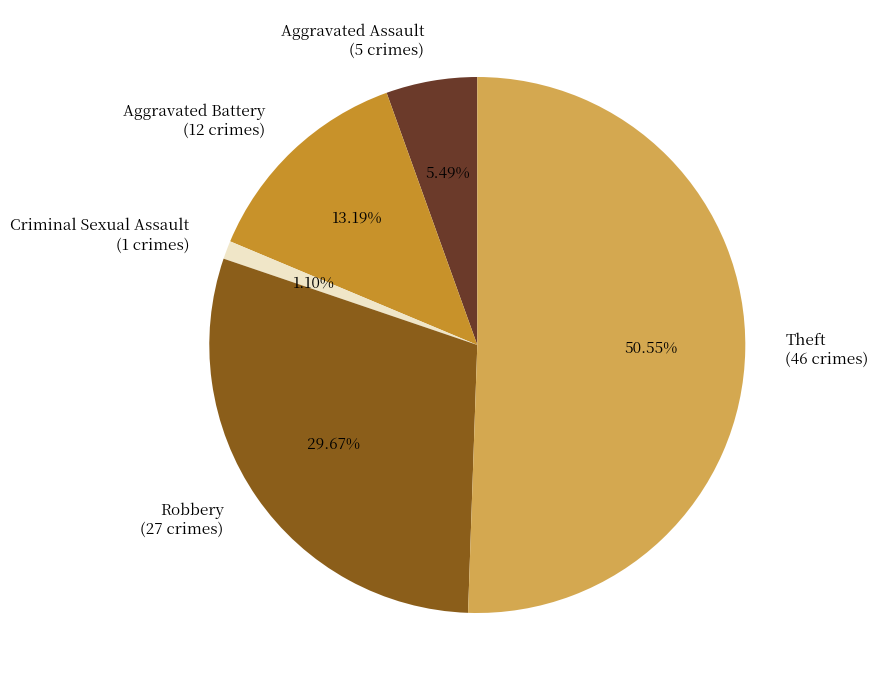

To the nearest percent, what is the combined percentage of Aggravated Battery and Aggravated Assault?

19%